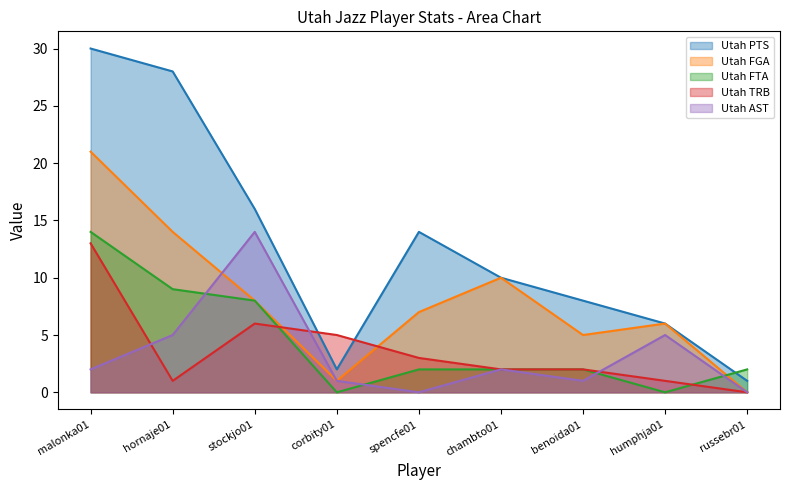

At which category does Utah PTS reach its first local peak?

spencfe01